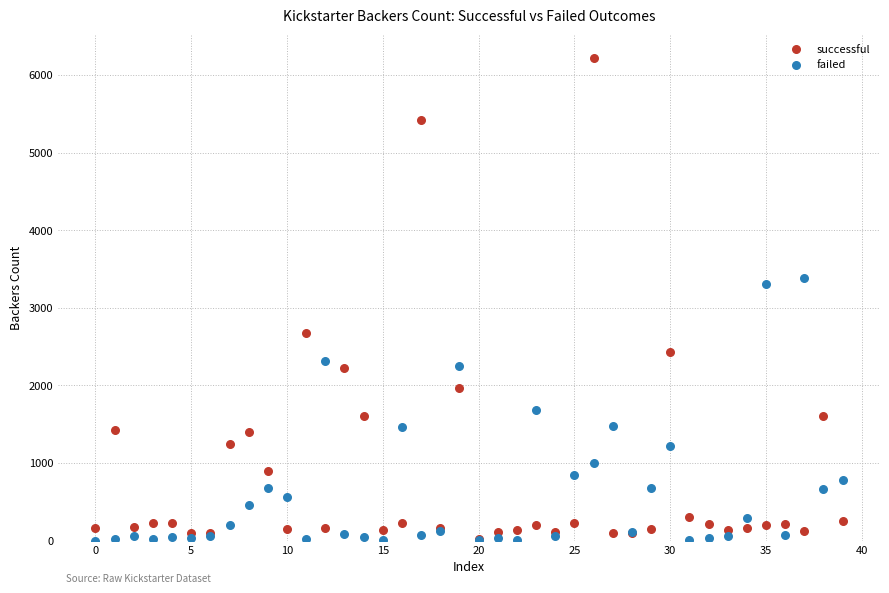

What are all the series names shown in the legend?

successful, failed